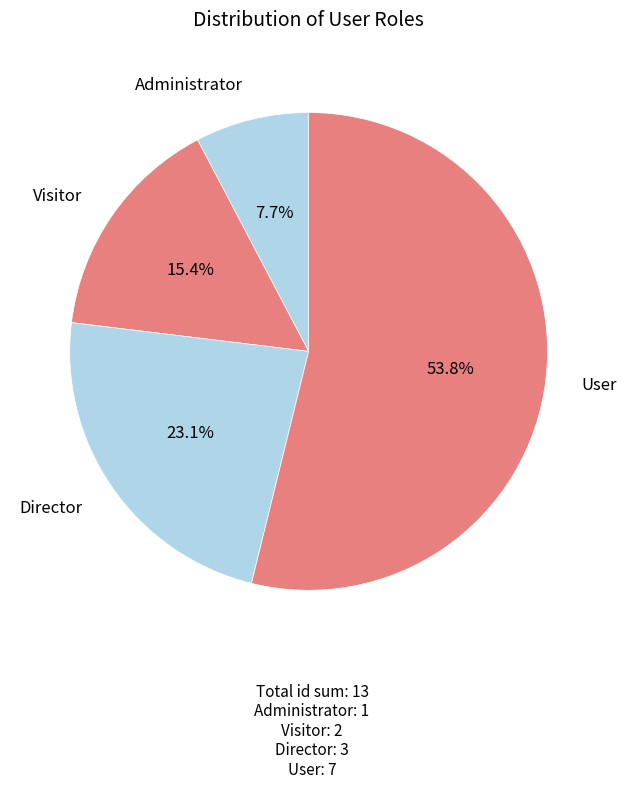

Rank the categories by value from lowest to highest.

Administrator, Visitor, Director, User